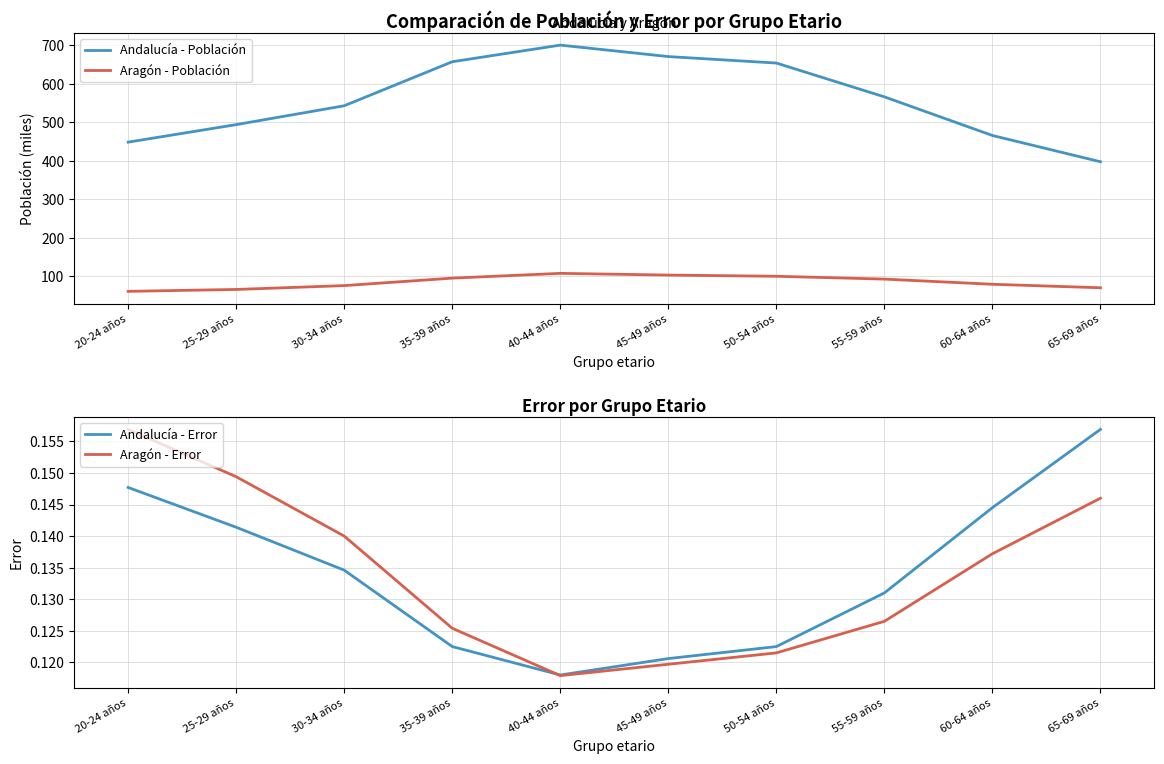

What are all the series names shown in the legend?

Andalucía - Población, Aragón - Población, Andalucía - Error, Aragón - Error